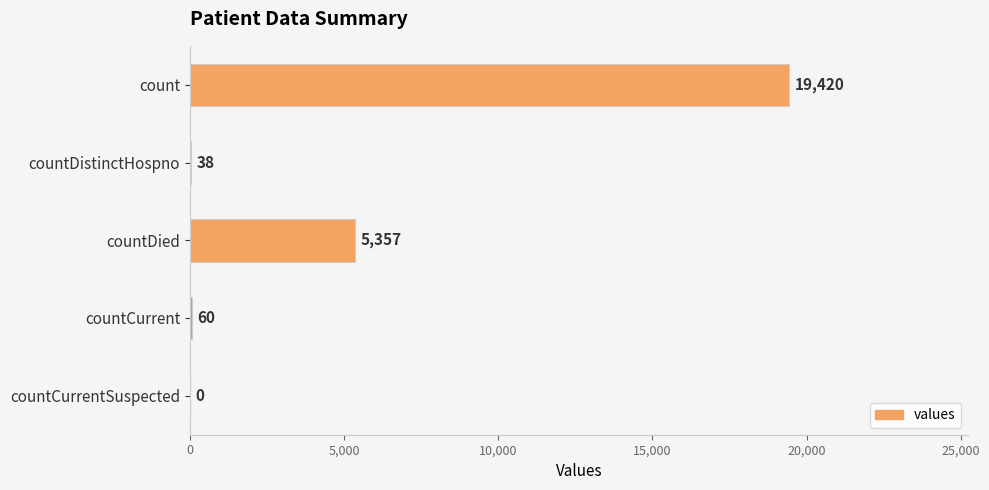

What is the sum of the values at countCurrent and countCurrentSuspected?

60